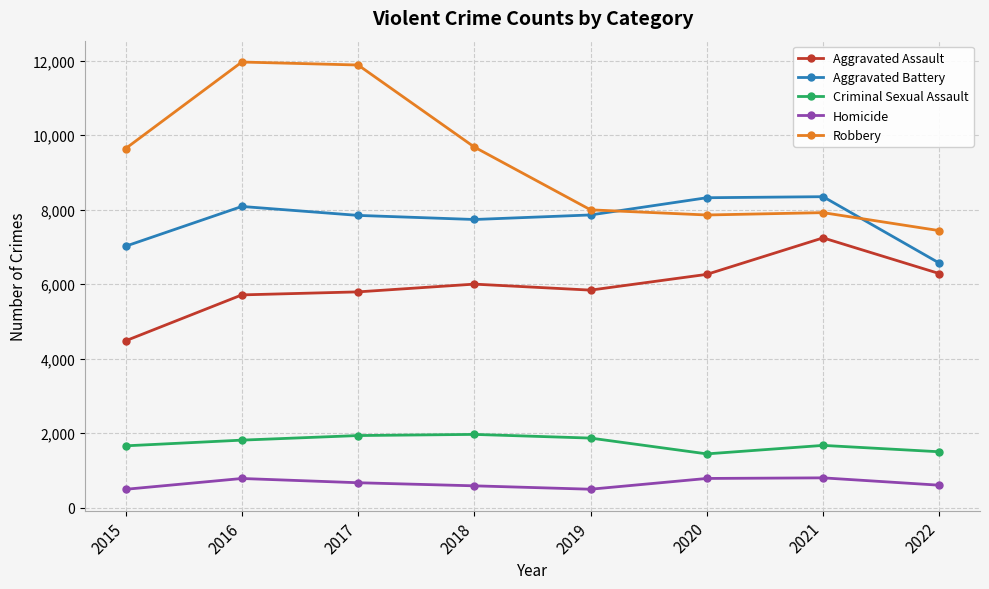

Is it true that Aggravated Battery equals 4240 at 2016?

False